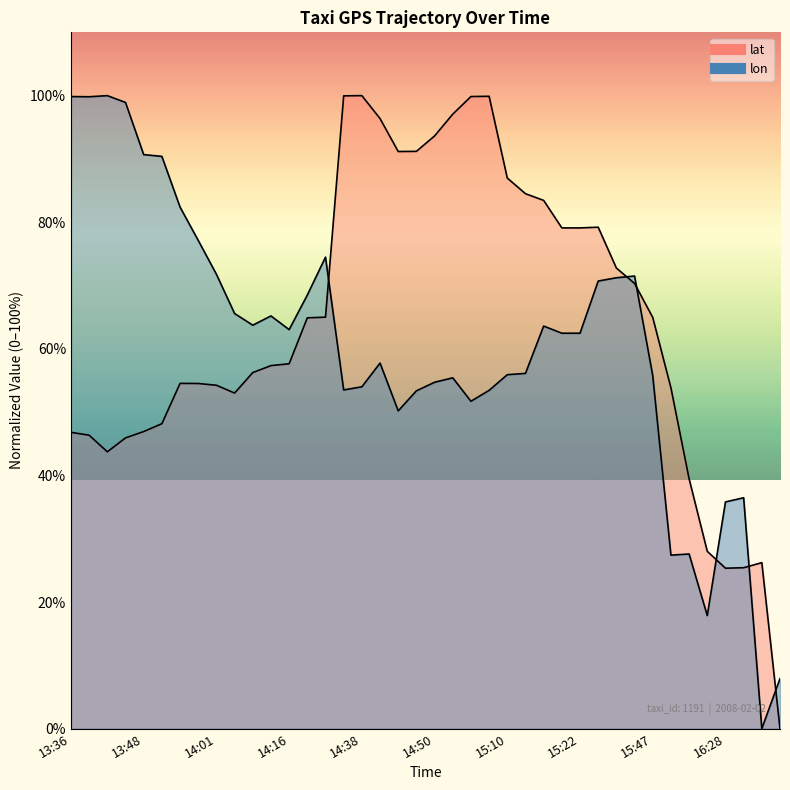

At how many categories does at least one series exceed 72?

25